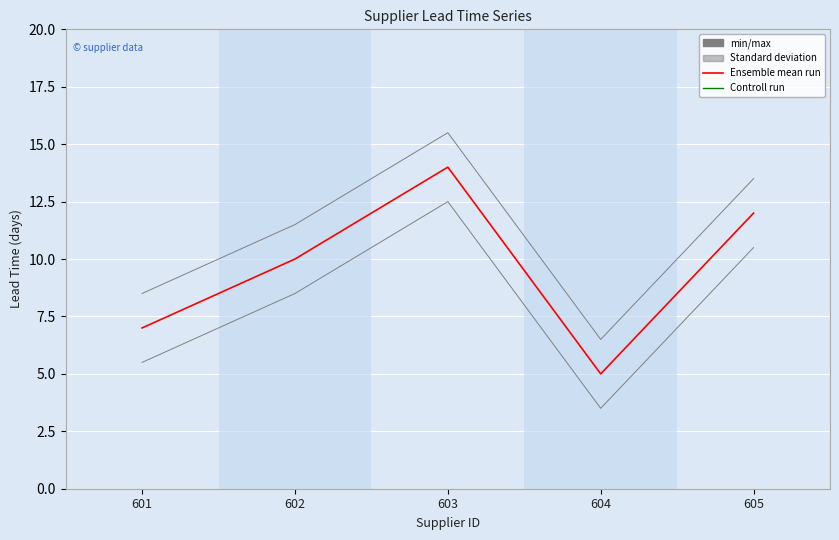

What is the difference between the highest and lowest values at 605?

3.0